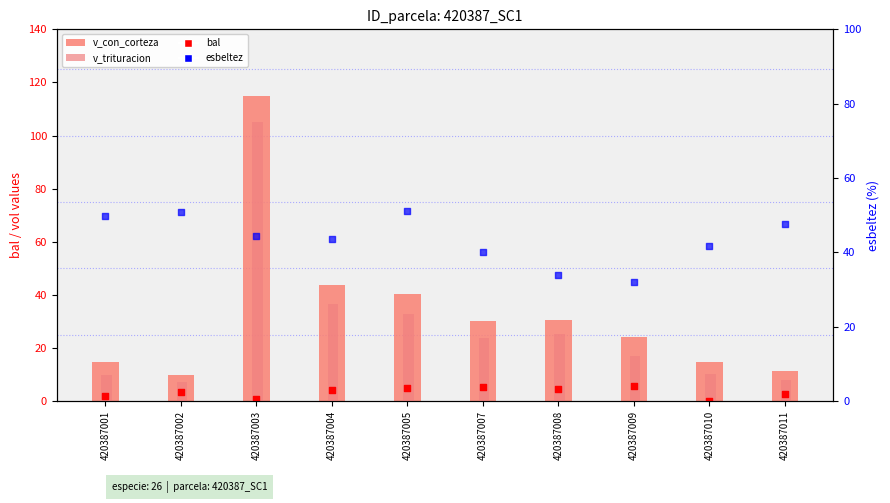

At which category is the sum across all series the highest?

420387003